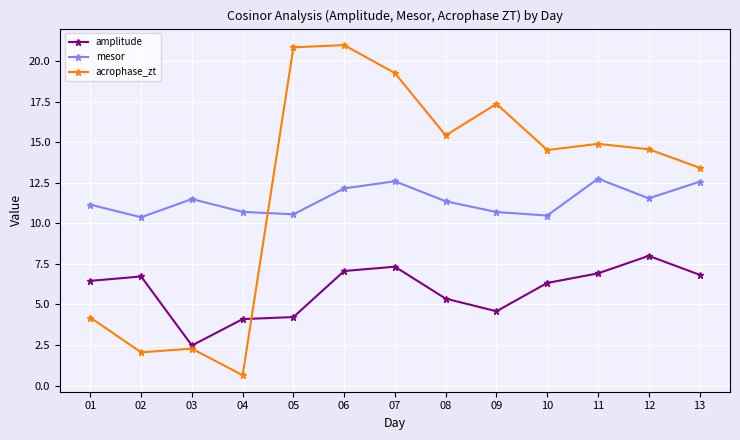

What is the total value across all series at 08?

32.1